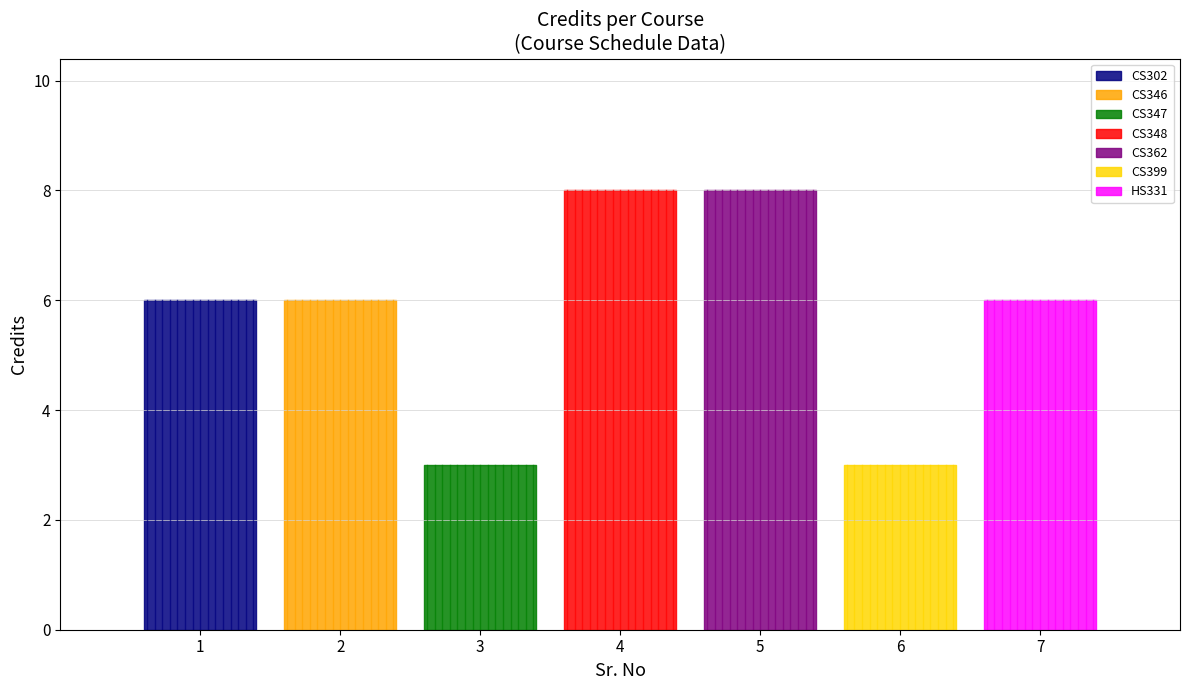

Where is the data nearest to the value 5?

1